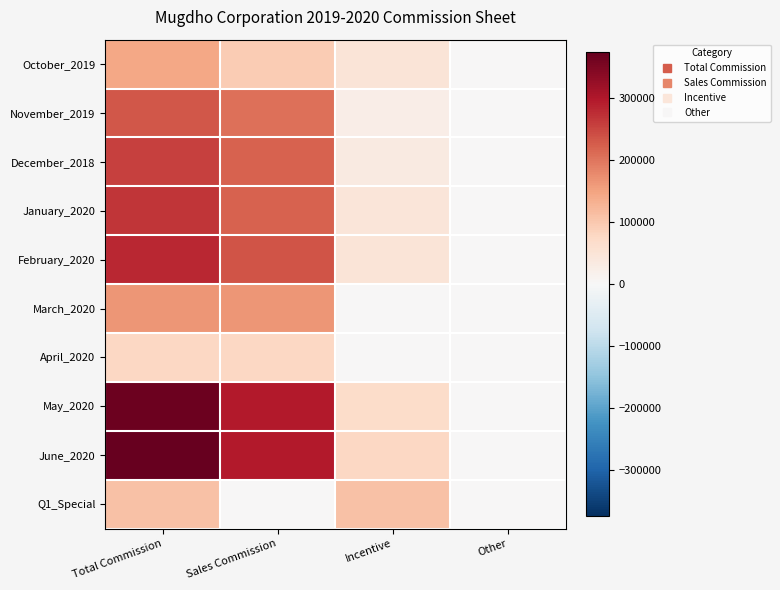

Count the number of categories in the chart.

4